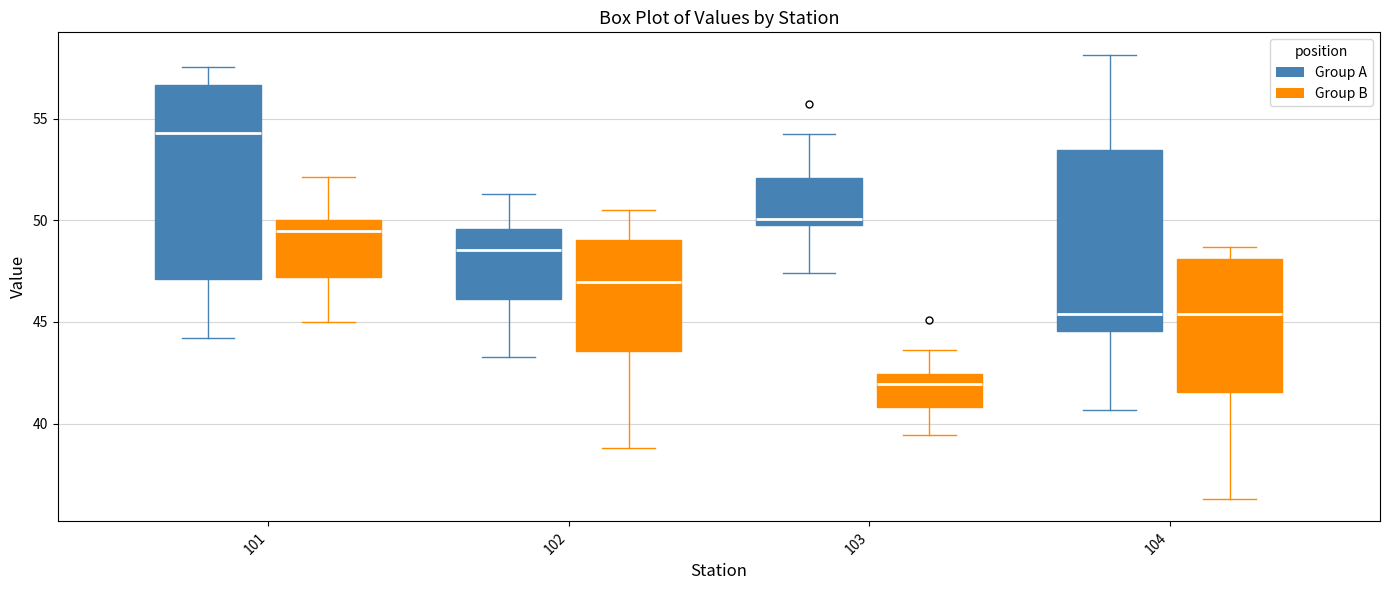

Where does the upper whisker of the box for 103 (Group A) end on the y-axis? The values are not printed on the chart, so give them approximately, as read against the axis.

54.5